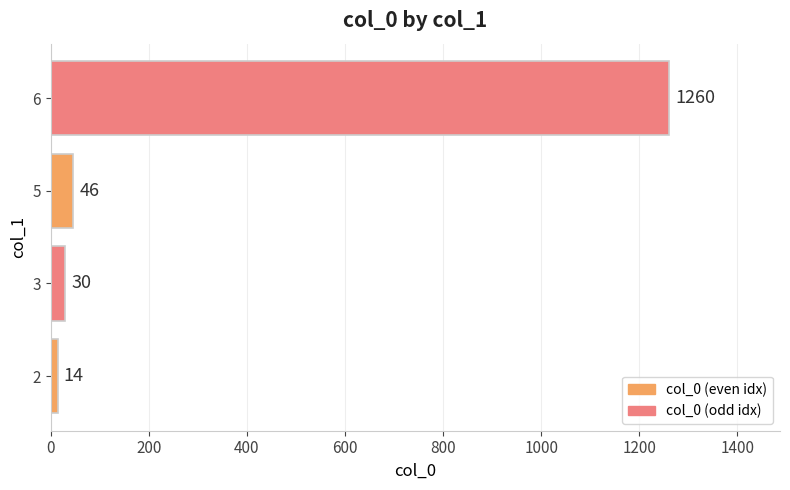

What is the difference between the maximum and minimum values?

1246